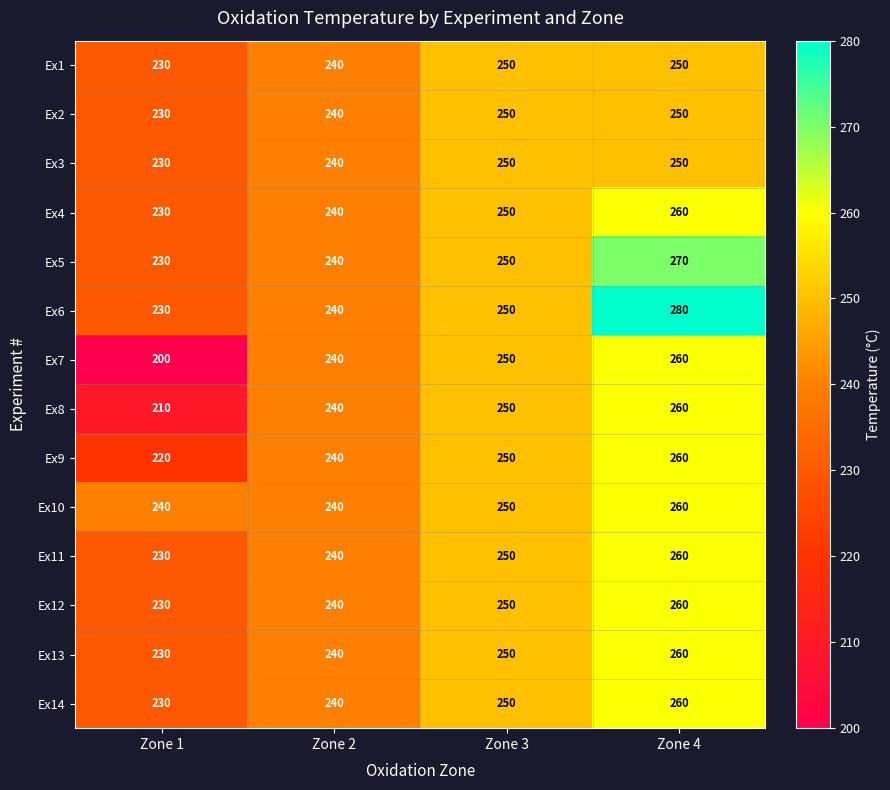

List the labels in order of Ex14 value, largest first.

Zone 4, Zone 3, Zone 2, Zone 1